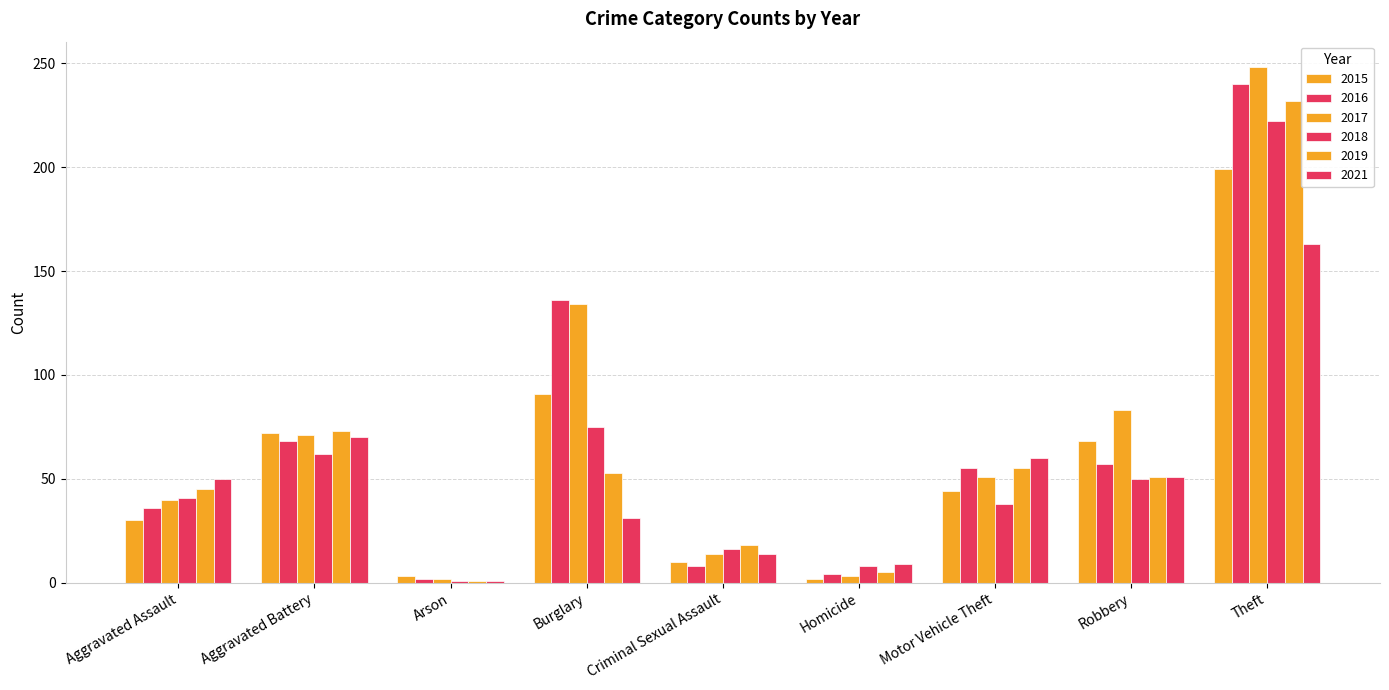

Reading right to left, list all the values displayed in this chart.

2015: 199	68	44	2	10	91	3	72	30
2016: 240	57	55	4	8	136	2	68	36
2017: 248	83	51	3	14	134	2	71	40
2018: 222	50	38	8	16	75	1	62	41
2019: 232	51	55	5	18	53	1	73	45
2021: 163	51	60	9	14	31	1	70	50